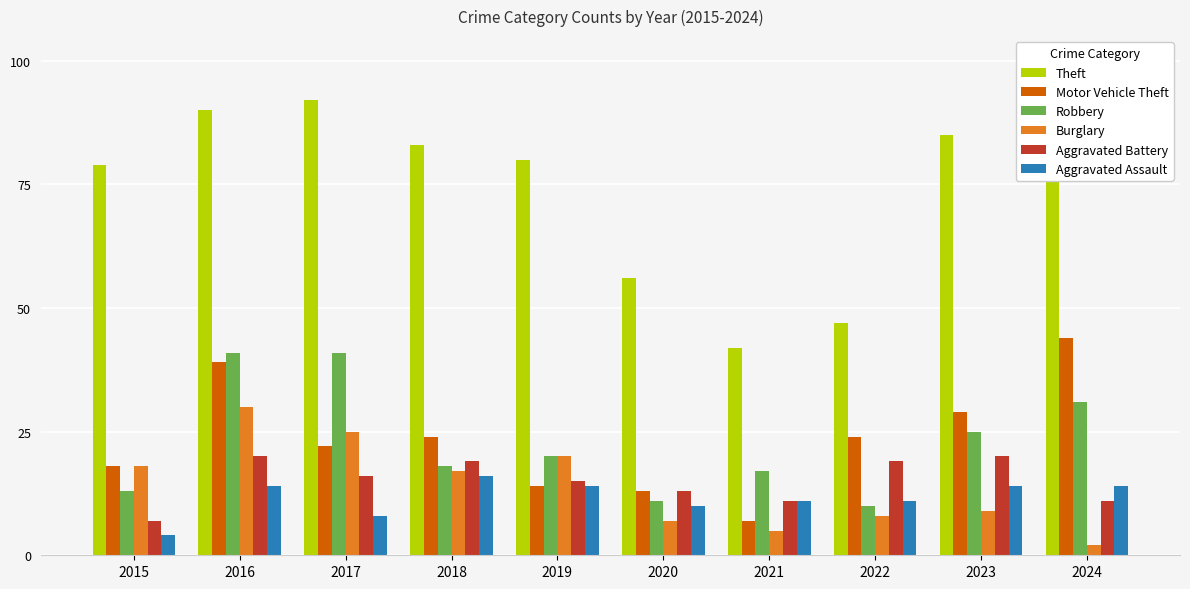

What is the value of the Motor Vehicle Theft bar at the 9th from the left?

29